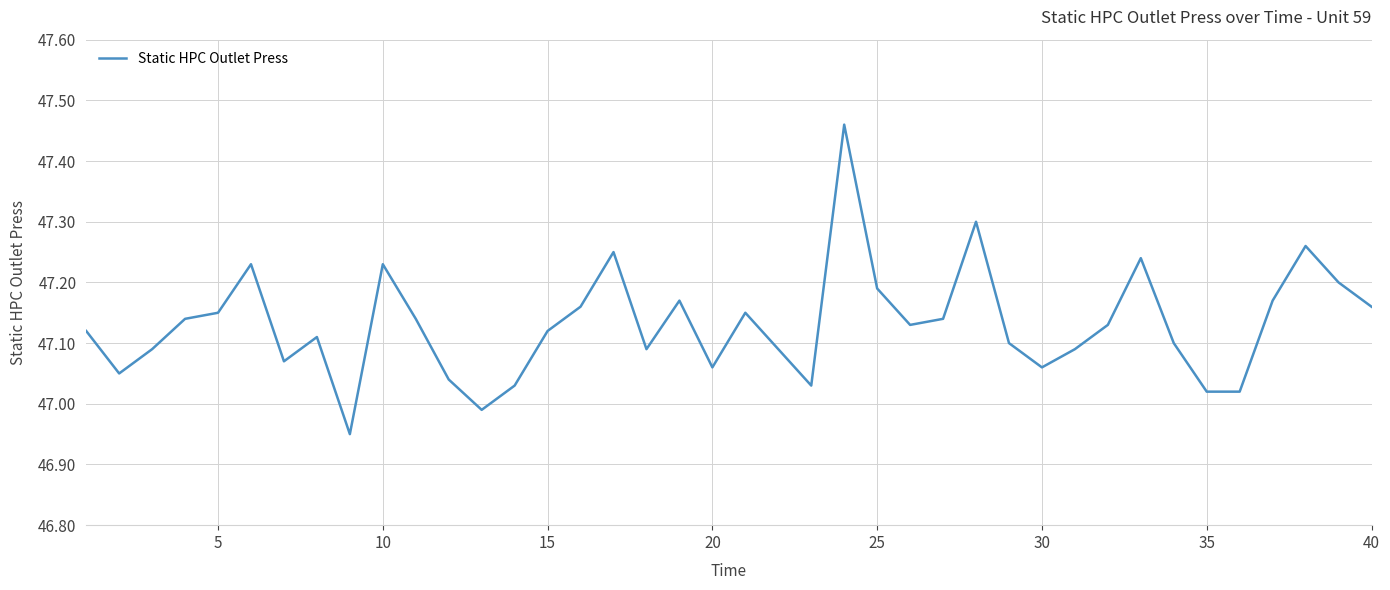

What is the difference between the maximum and minimum values?

0.5